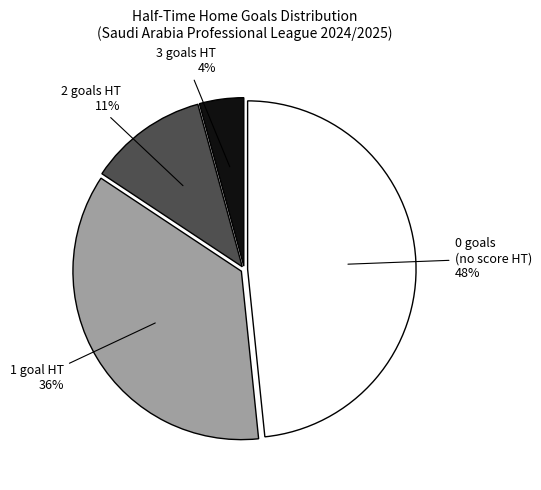

How many slices are in this pie chart?

4